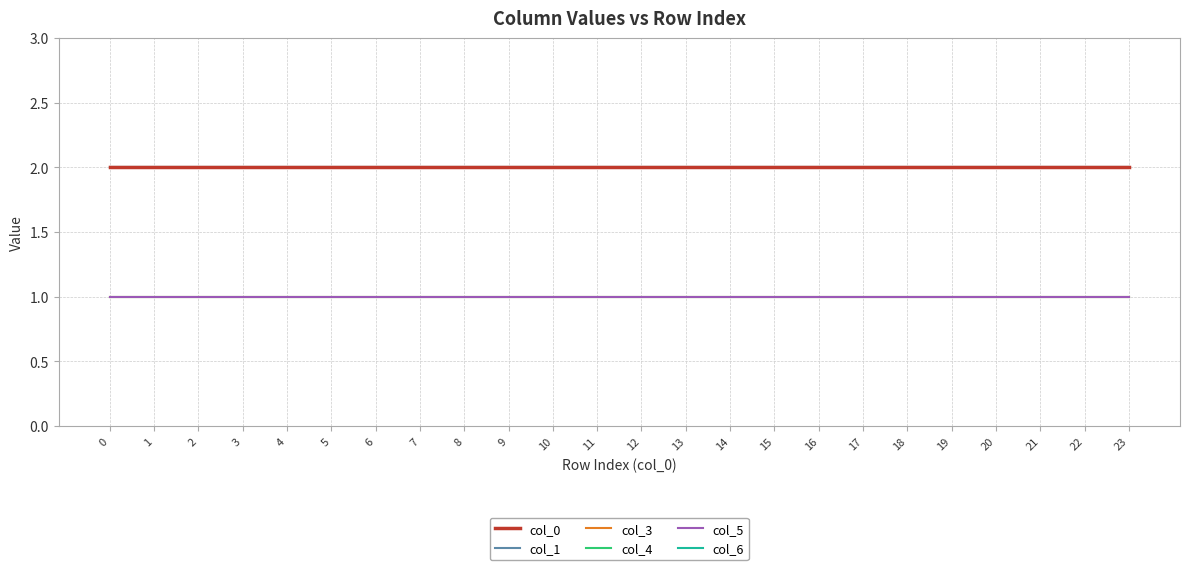

What is the highest value of the col_6 series?

2